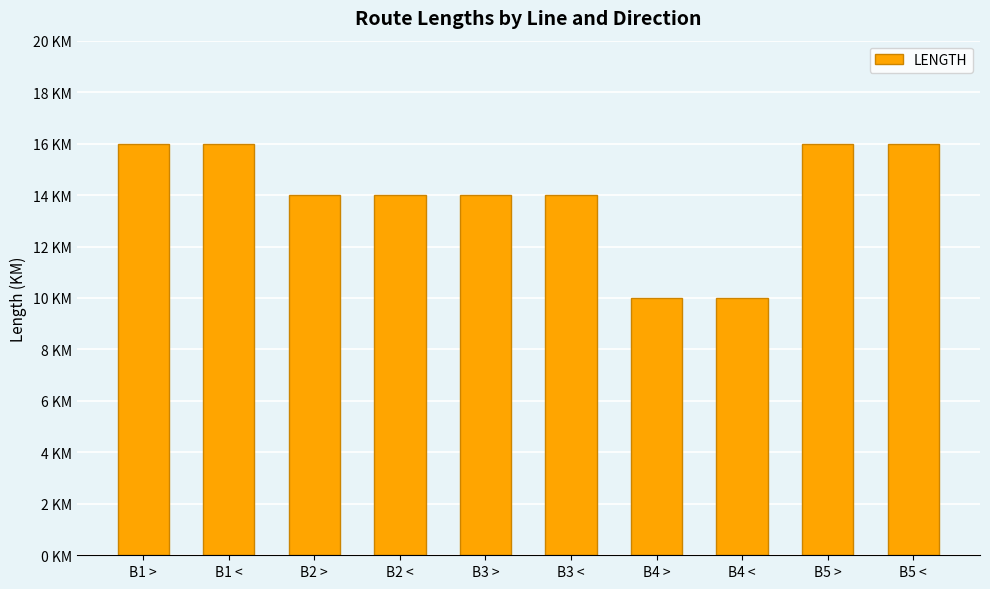

Between B3 < and B1 <, which is larger?

B1 <